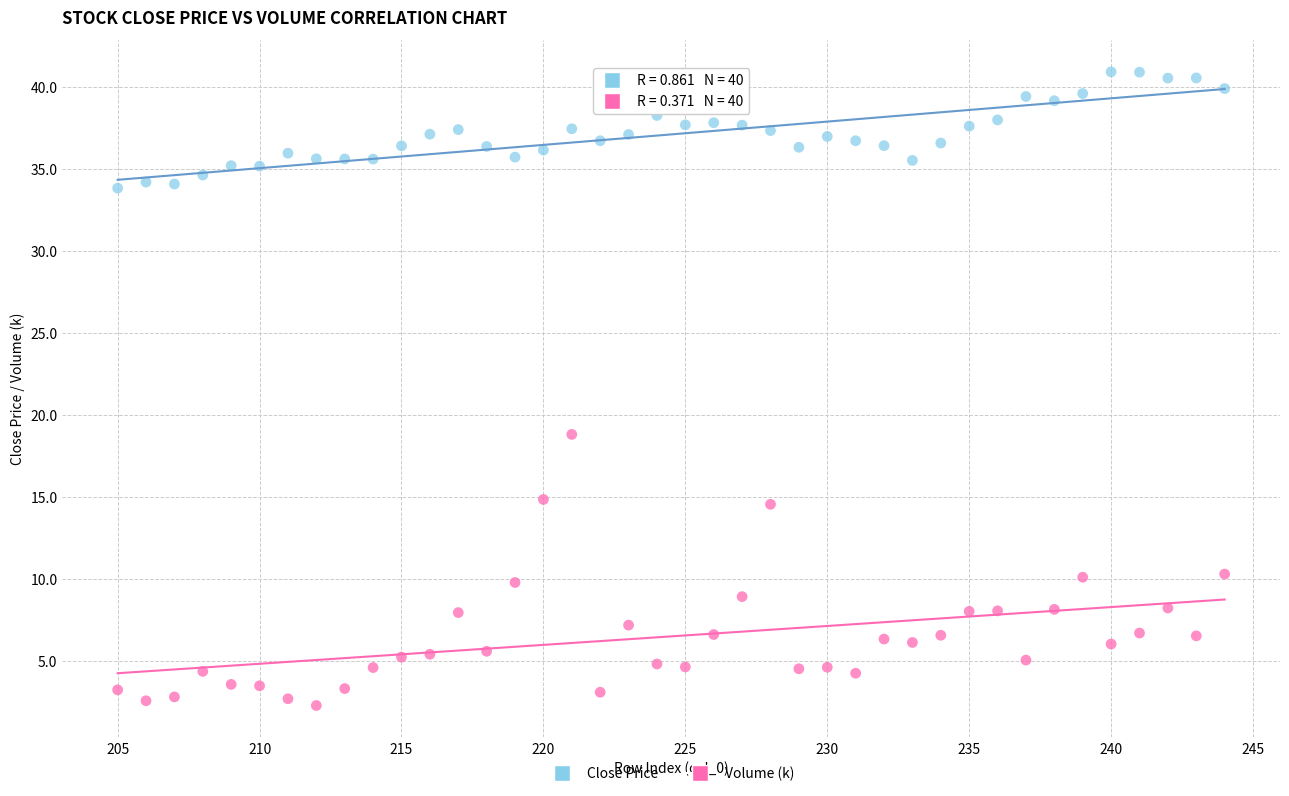

Which series contains the lowest Y value?

Volume (k)